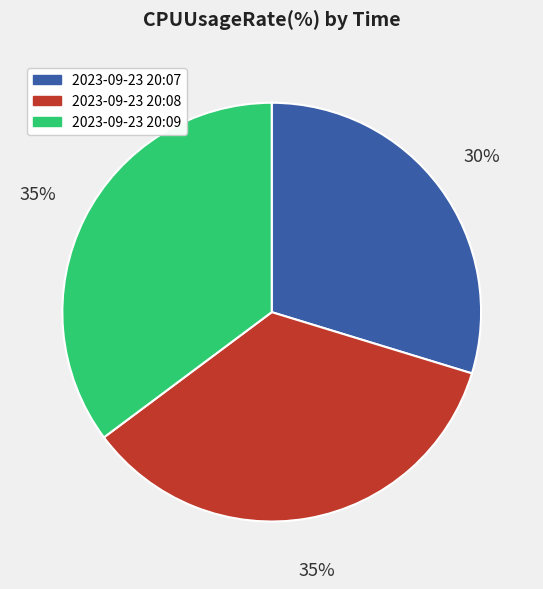

Does 2023-09-23 20:09 represent more than half of the total?

No